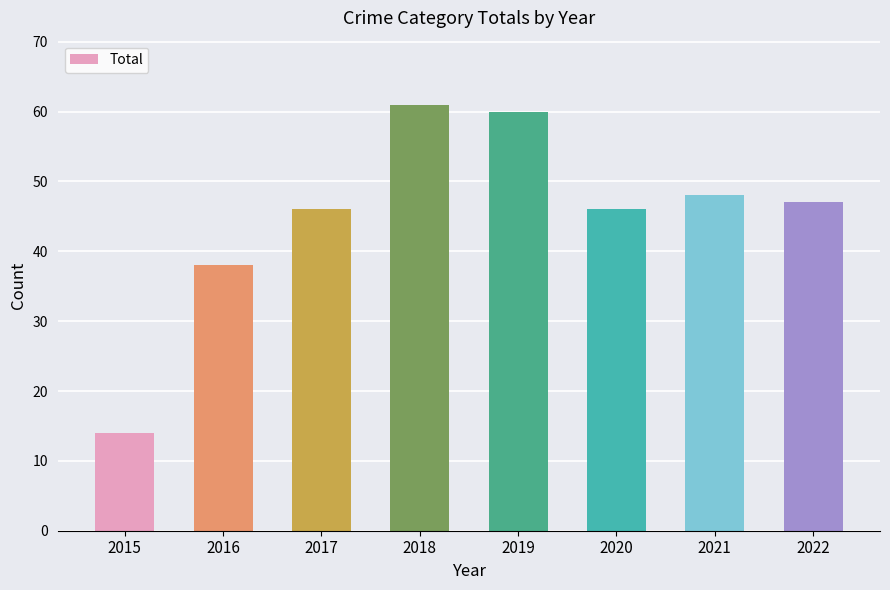

Reading left to right, transcribe all the data shown in this chart.

14	38	46	61	60	46	48	47